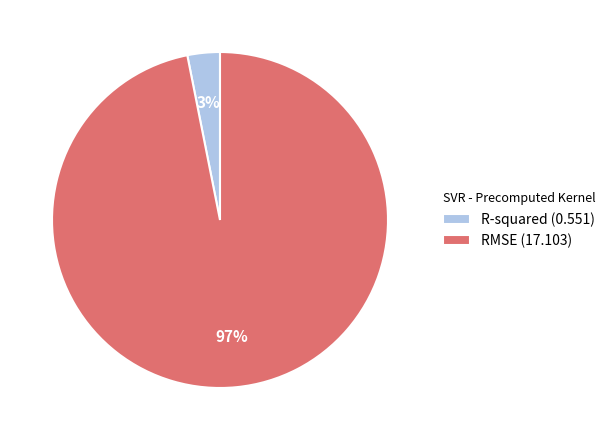

Which slice is the smallest?

R-squared